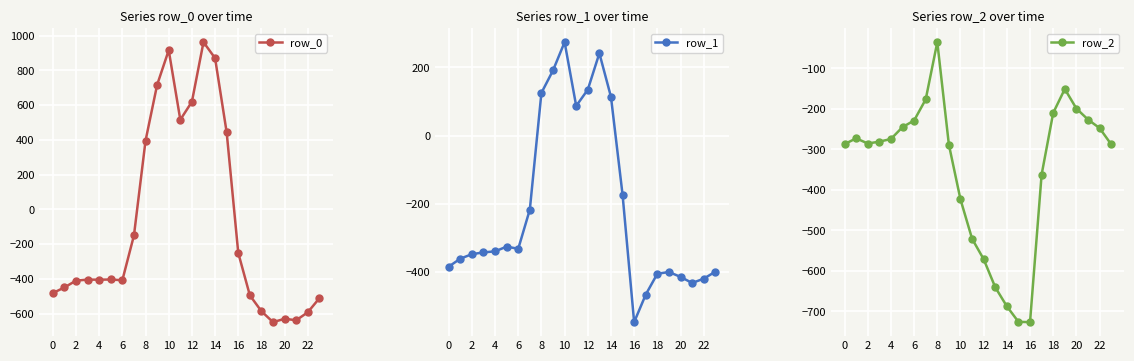

How many values in row_1 are above zero?

7